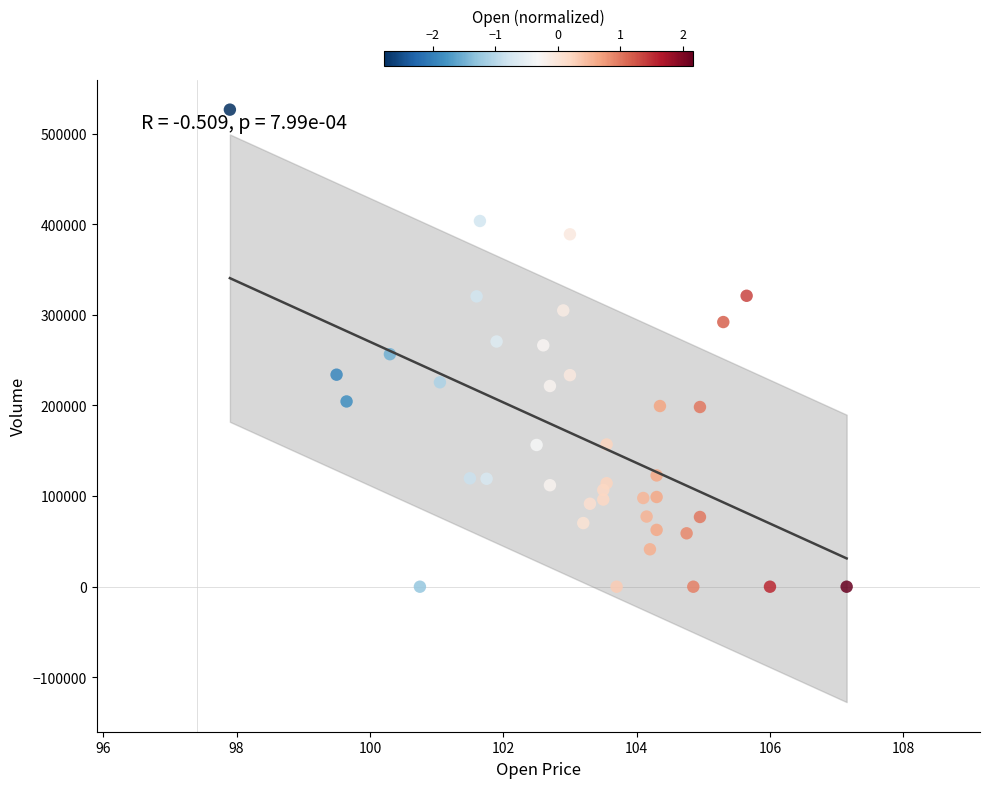

What is the range of Y values (max minus min)?

526520